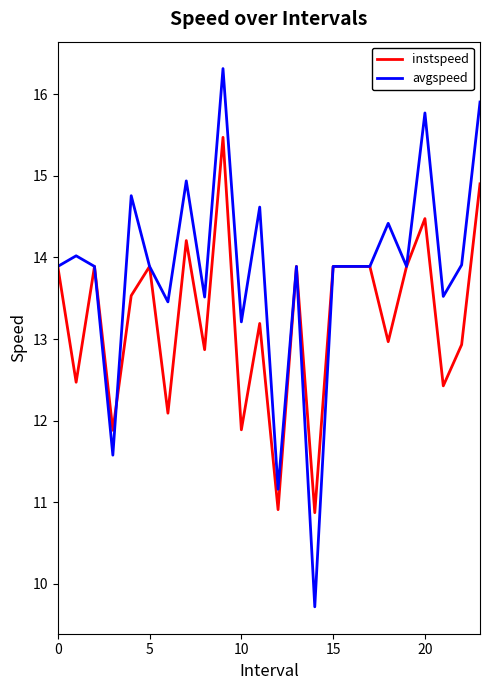

What is the smallest value displayed?

9.7